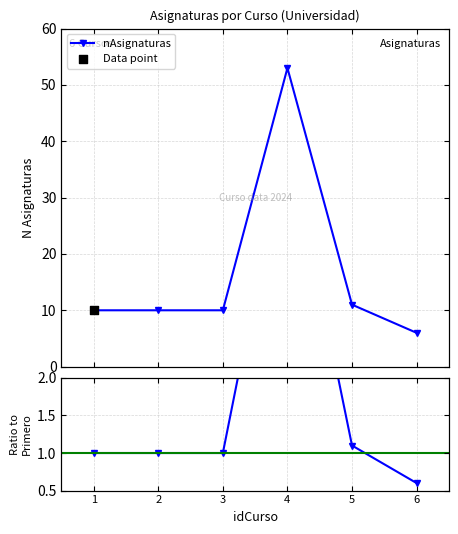

Which series has the largest Y range (max minus min)?

nAsignaturas